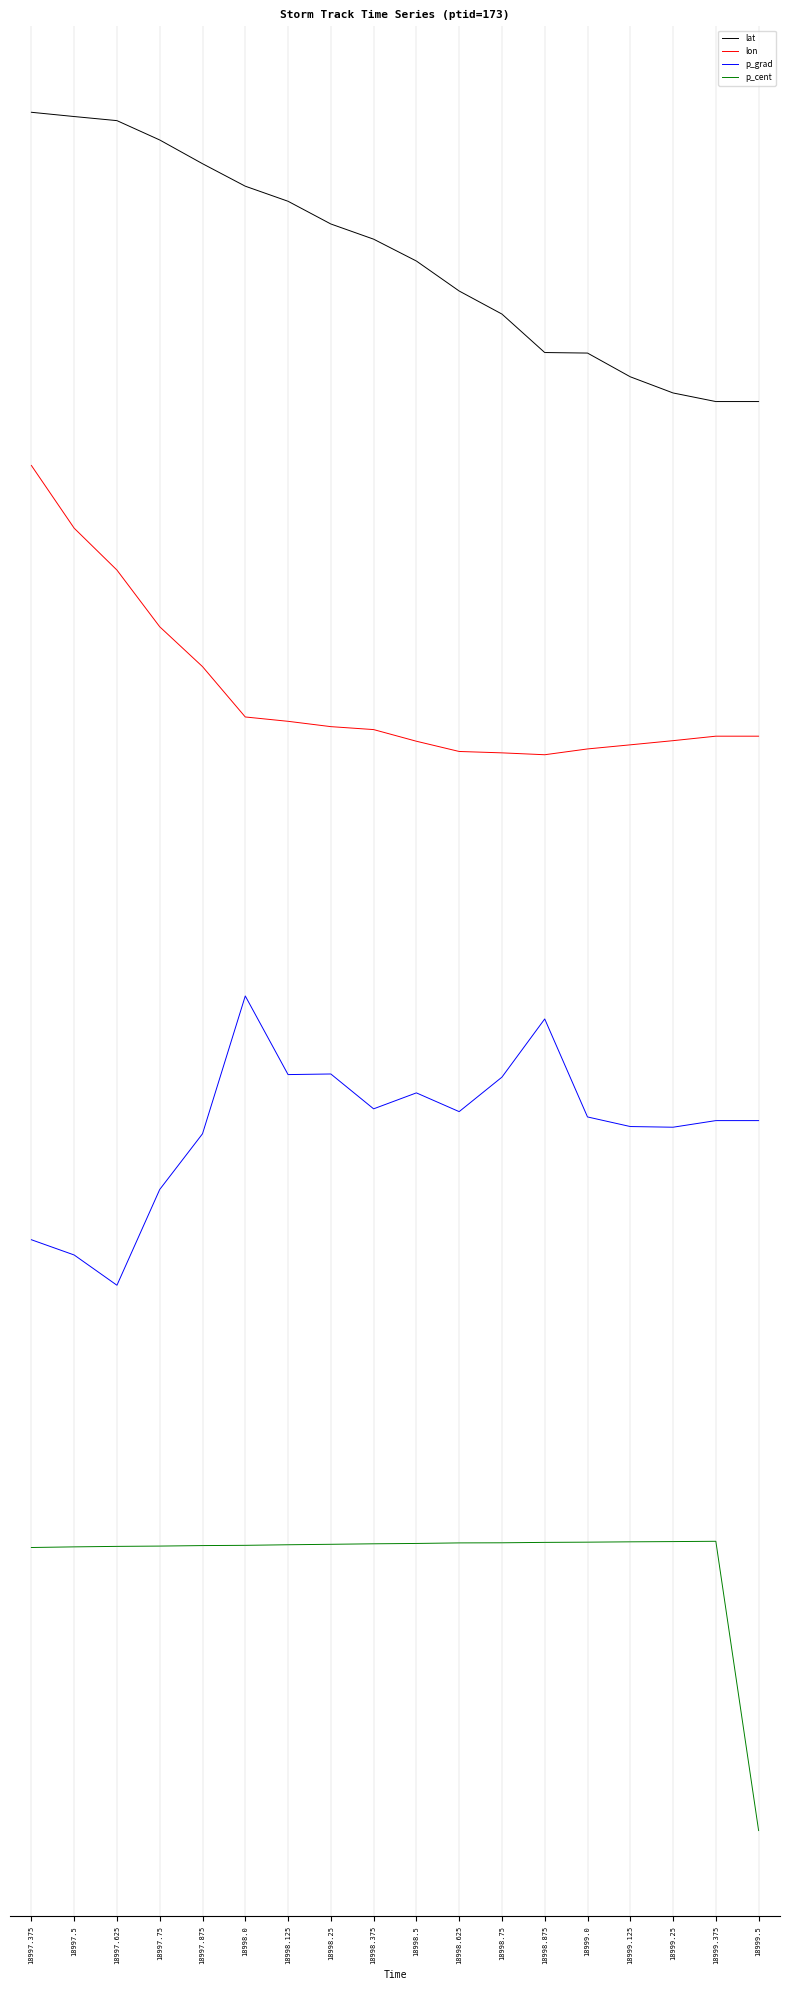

Where is p_cent nearest to the value -148?

18997.375